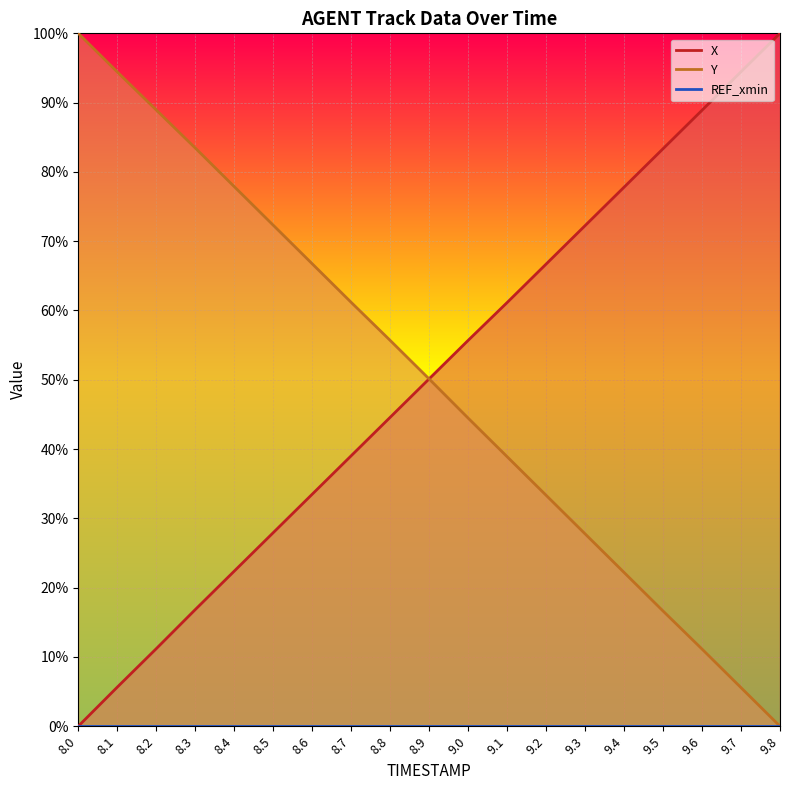

Reading left to right, list all the values displayed in this chart.

X: 8.0=0.0	8.1=5.6	8.2=11.2	8.3=16.8	8.4=22.4	8.5=27.9	8.6=33.5	8.7=39.0	8.8=44.6	8.9=50.1	9.0=55.7	9.1=61.1	9.2=66.7	9.3=72.2	9.4=77.8	9.5=83.3	9.6=88.9	9.7=94.4	9.8=100.0
Y: 8.0=100.0	8.1=94.4	8.2=88.9	8.3=83.5	8.4=77.9	8.5=72.3	8.6=66.7	8.7=61.2	8.8=55.7	8.9=50.1	9.0=44.5	9.1=38.9	9.2=33.3	9.3=27.8	9.4=22.2	9.5=16.6	9.6=11.1	9.7=5.6	9.8=0.0